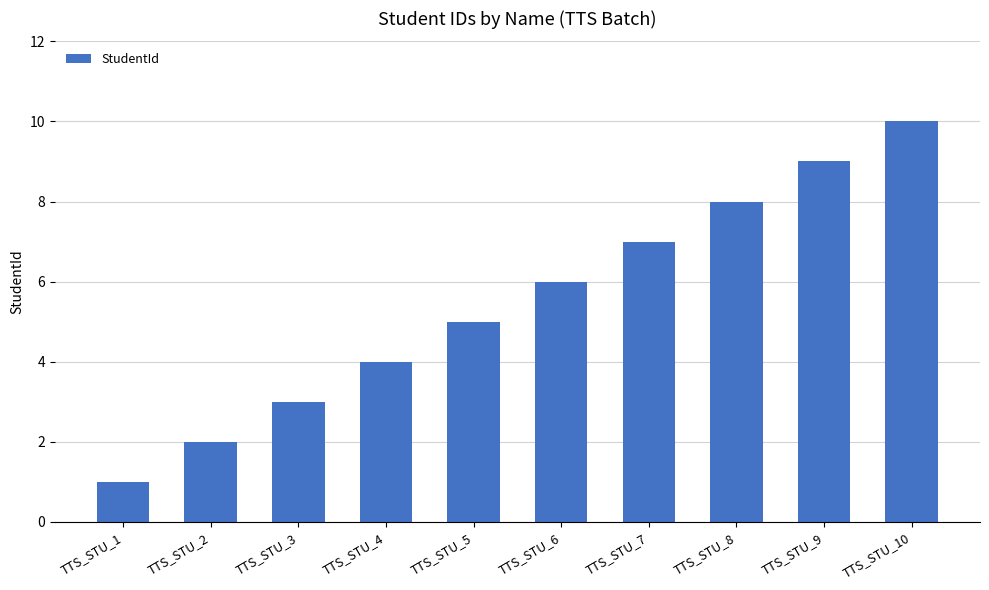

Reading left to right, transcribe all the data shown in this chart.

TTS_STU_1=1	TTS_STU_2=2	TTS_STU_3=3	TTS_STU_4=4	TTS_STU_5=5	TTS_STU_6=6	TTS_STU_7=7	TTS_STU_8=8	TTS_STU_9=9	TTS_STU_10=10